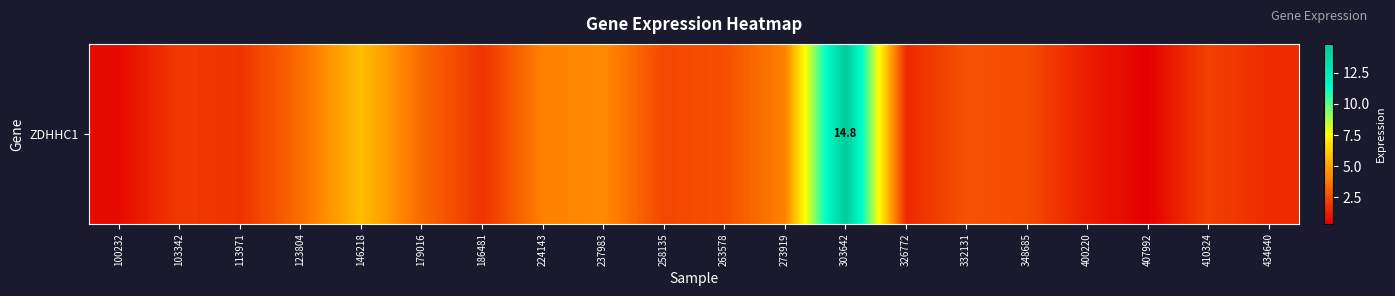

Count the number of data series in this chart.

1